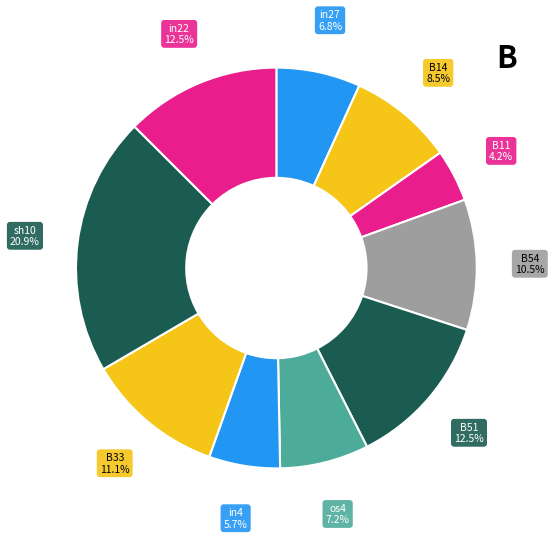

What percentage do sh10 and in22 together represent?

33.4%